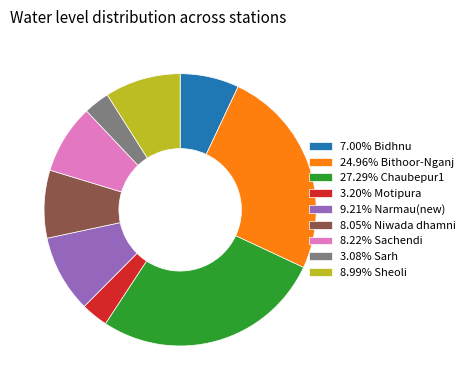

Is there any slice that represents more than half of the pie?

No